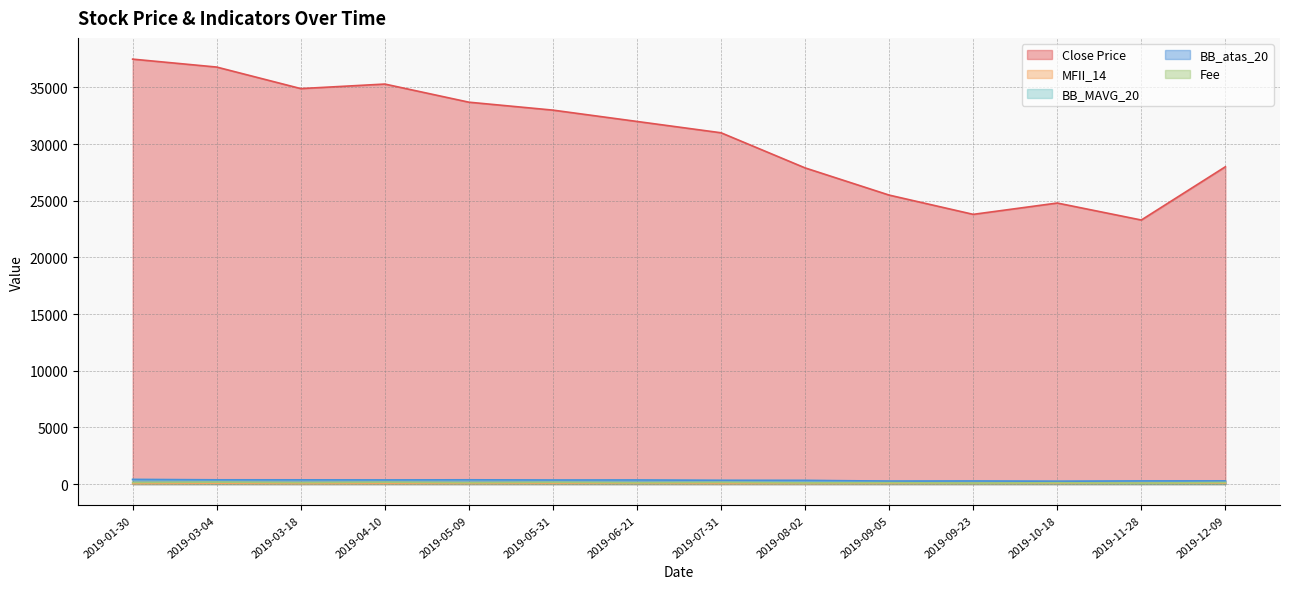

Where is BB_MAVG_20 nearest to the value 308?

2019-07-31